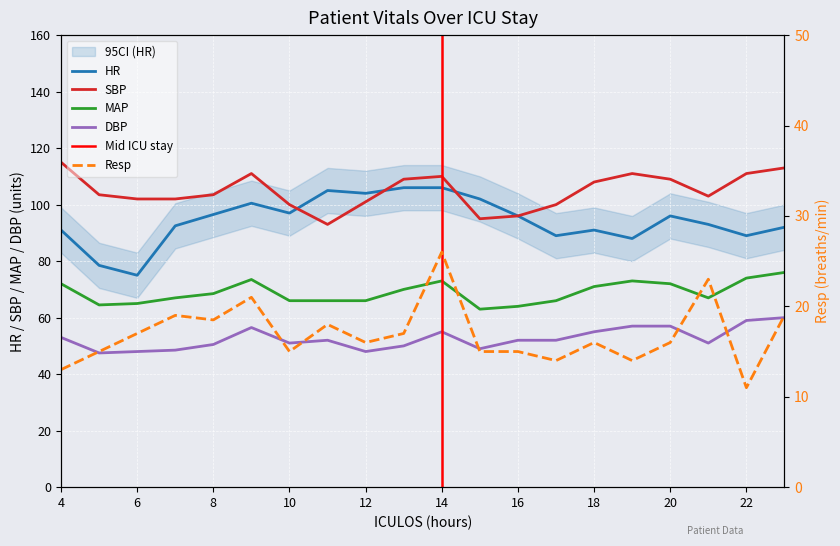

Reading right to left, extract all data points from this chart.

HR: 23=92.0	22=89.0	21=93.0	20=96.0	19=88.0	18=91.0	17=89.0	16=96.0	15=102.0	14=106.0	13=106.0	12=104.0	11=105.0	10=97.0	9=100.5	8=96.5	7=92.5	6=75.0	5=78.5	4=91.0
SBP: 23=113.0	22=111.0	21=103.0	20=109.0	19=111.0	18=108.0	17=100.0	16=96.0	15=95.0	14=110.0	13=109.0	12=101.0	11=93.0	10=100.0	9=111.0	8=103.5	7=102.0	6=102.0	5=103.5	4=115.0
MAP: 23=76.0	22=74.0	21=67.0	20=72.0	19=73.0	18=71.0	17=66.0	16=64.0	15=63.0	14=73.0	13=70.0	12=66.0	11=66.0	10=66.0	9=73.5	8=68.5	7=67.0	6=65.0	5=64.5	4=72.0
DBP: 23=60.0	22=59.0	21=51.0	20=57.0	19=57.0	18=55.0	17=52.0	16=52.0	15=49.0	14=55.0	13=50.0	12=48.0	11=52.0	10=51.0	9=56.5	8=50.5	7=48.5	6=48.0	5=47.5	4=53.0
Resp: 23=19.0	22=11.0	21=23.0	20=16.0	19=14.0	18=16.0	17=14.0	16=15.0	15=15.0	14=26.0	13=17.0	12=16.0	11=18.0	10=15.0	9=21.0	8=18.5	7=19.0	6=17.0	5=15.0	4=13.0